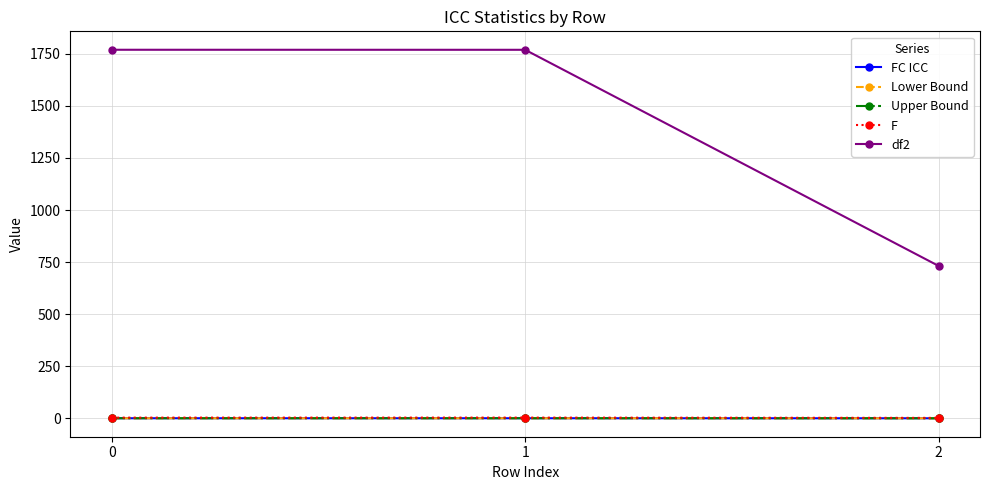

Which series has the largest range (max minus min)?

df2